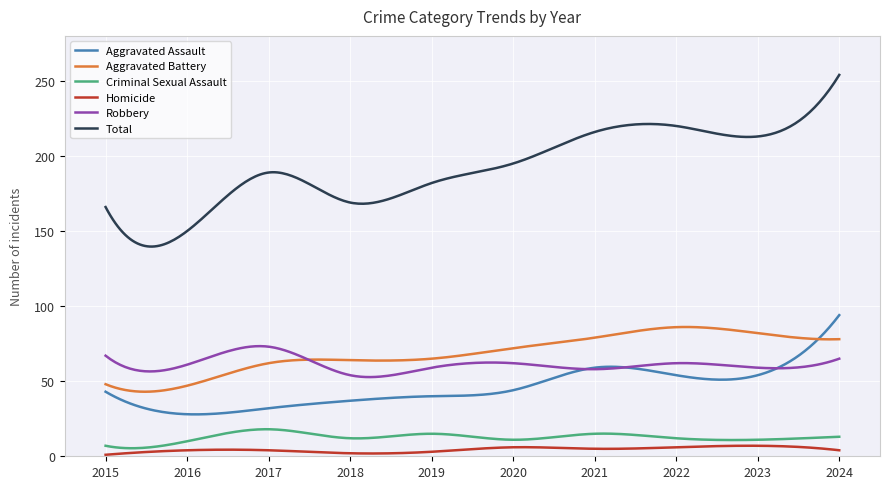

Which series has the largest range (max minus min)?

Total